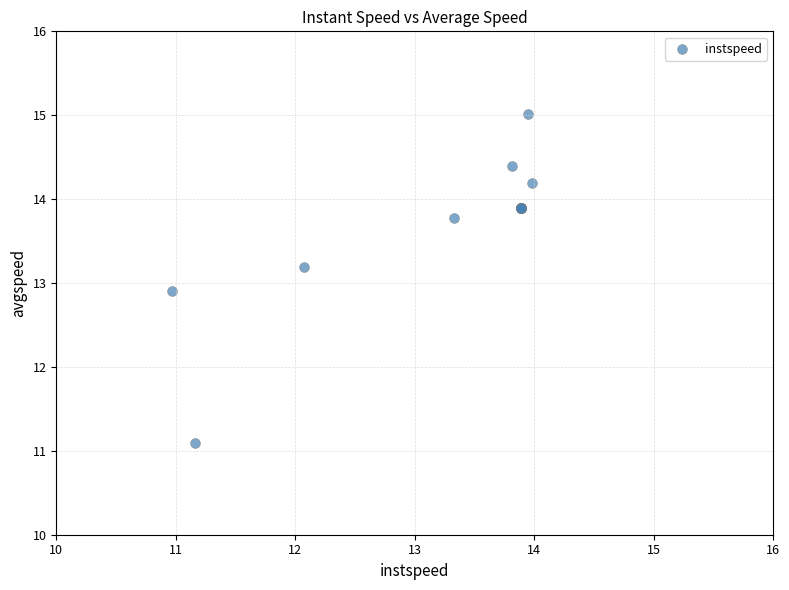

What Y value in the scatter plot is closest to 13?

12.9